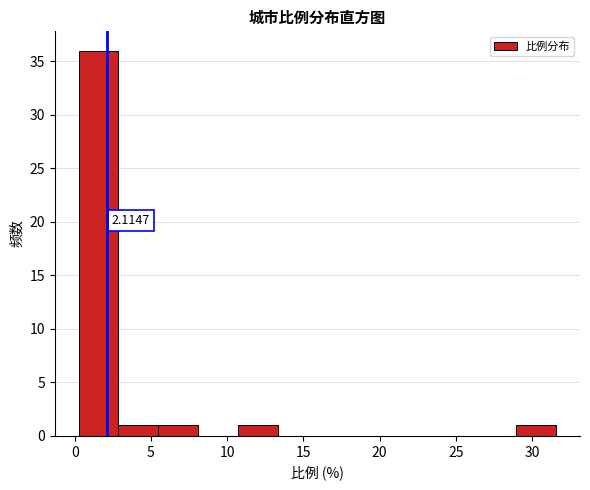

Over which range of the x-axis is the bar tallest?

0.5 to 3.0